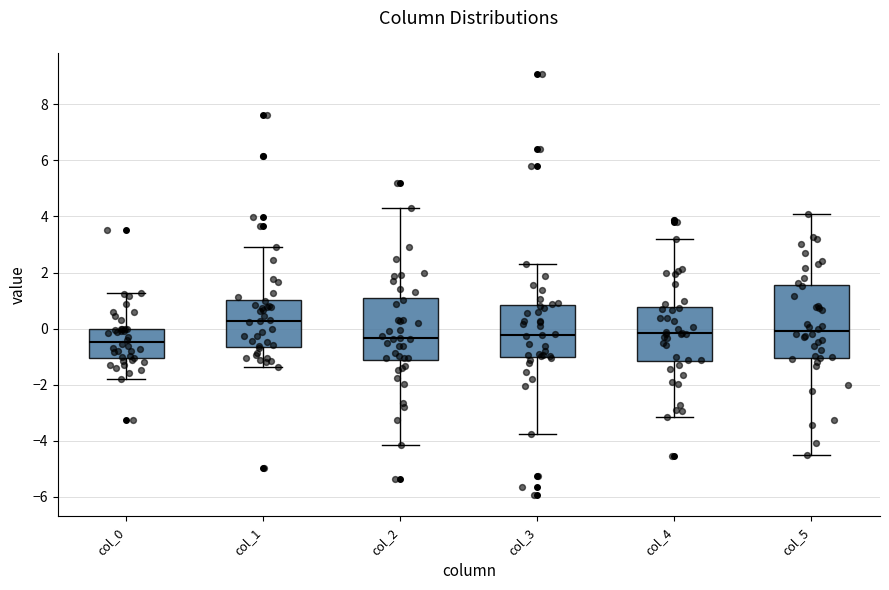

Where is the upper edge of the box for col_4 on the y-axis? The values are not printed on the chart, so give them approximately, as read against the axis.

0.8